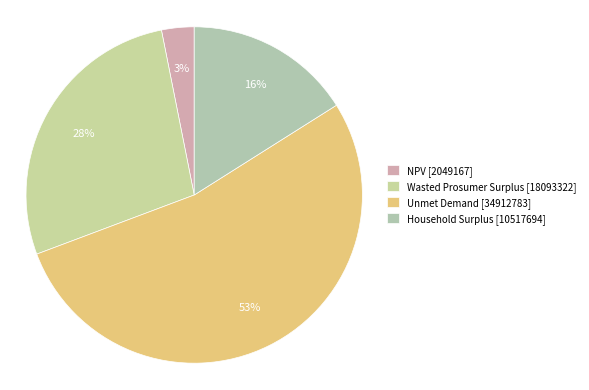

How many segments does this pie chart have?

4